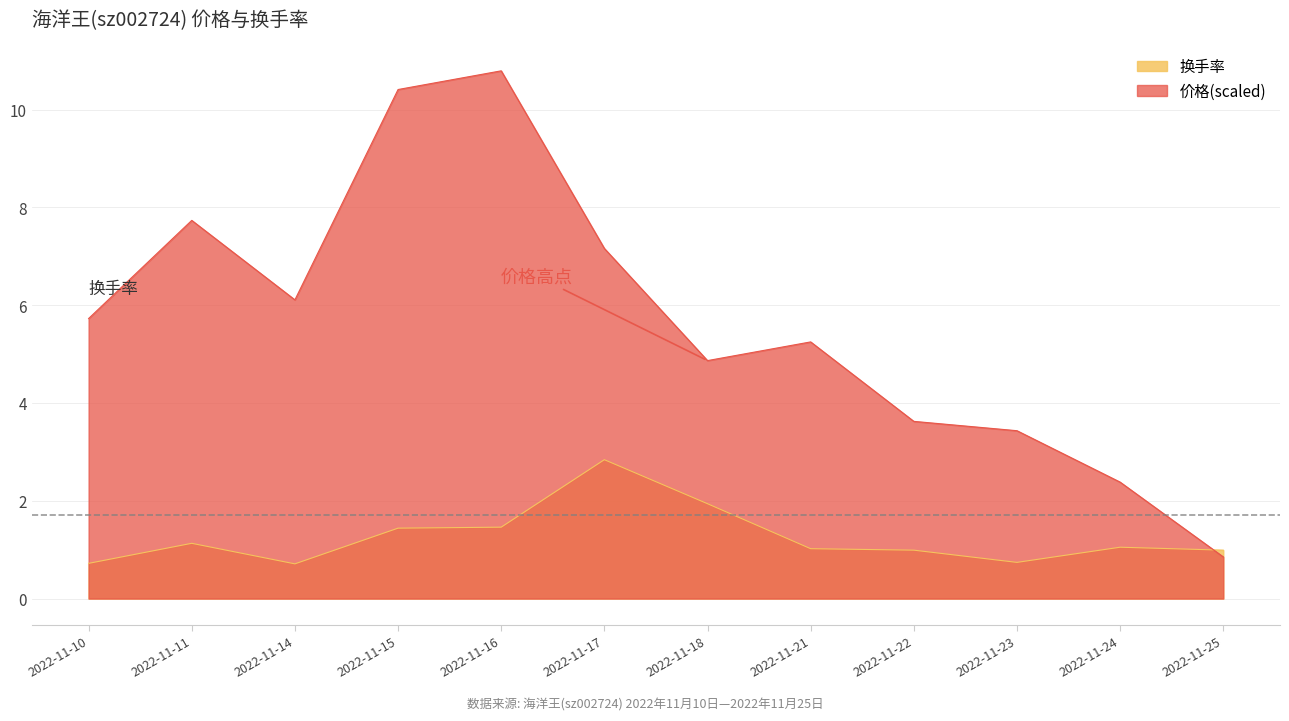

Which series has the widest spread of values?

价格(scaled)